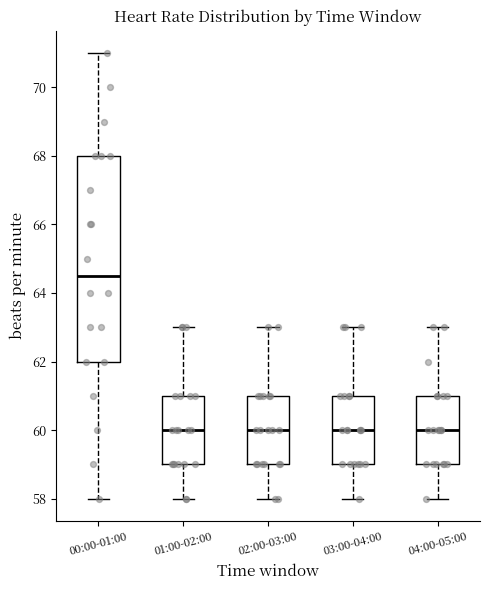

Where is the upper edge of the box for 00:00-01:00 on the y-axis? The values are not printed on the chart, so give them approximately, as read against the axis.

68.0